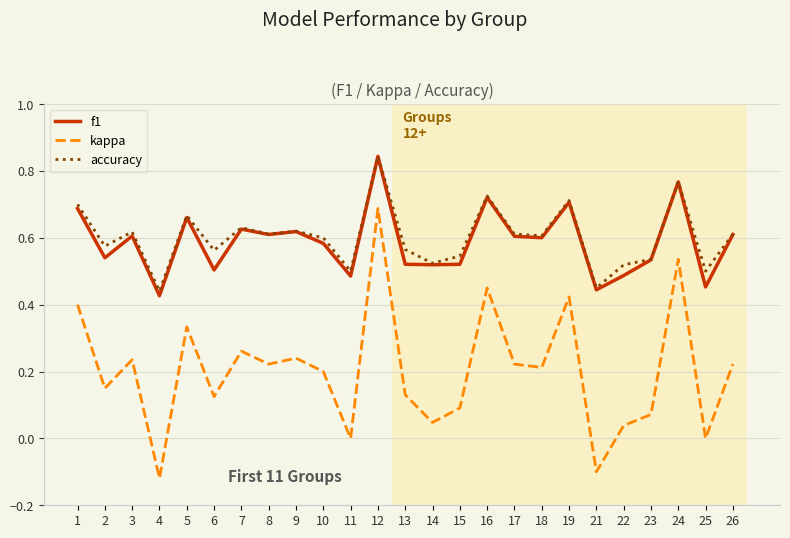

What are all the series names shown in the legend?

f1, kappa, accuracy